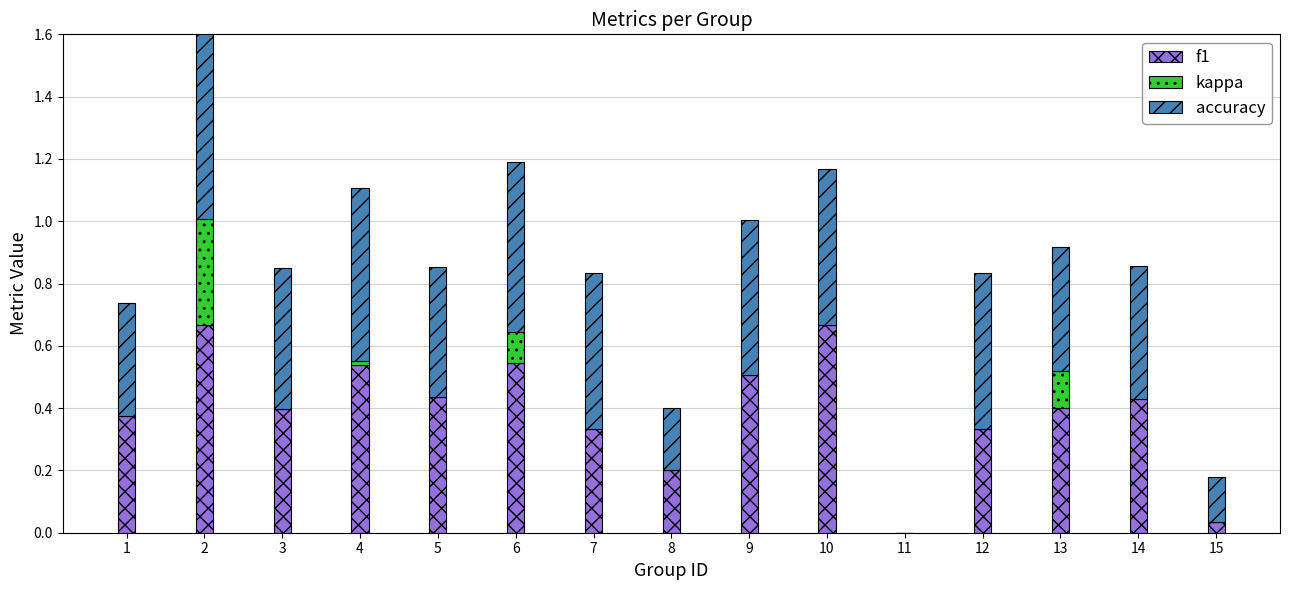

Reading left to right, extract all data points from this chart.

f1: 1=0.4	2=0.7	3=0.4	4=0.5	5=0.4	6=0.5	7=0.3	8=0.2	9=0.5	10=0.7	11=0.0	12=0.3	13=0.4	14=0.4	15=0.0
kappa: 1=0.0	2=0.3	3=0.0	4=0.0	5=0.0	6=0.1	7=0.0	8=0.0	9=0.0	10=0.0	11=0.0	12=0.0	13=0.1	14=0.0	15=0.0
accuracy: 1=0.4	2=0.7	3=0.5	4=0.6	5=0.4	6=0.5	7=0.5	8=0.2	9=0.5	10=0.5	11=0.0	12=0.5	13=0.4	14=0.4	15=0.1